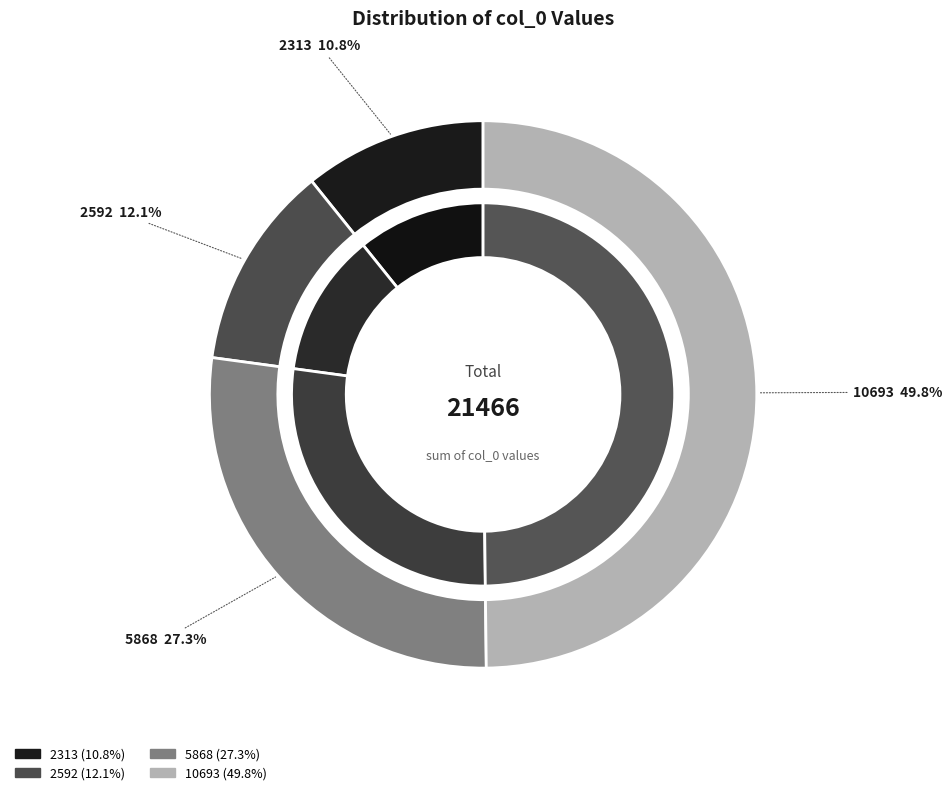

What percentage do 10693 and 5868 together represent?

77.1%